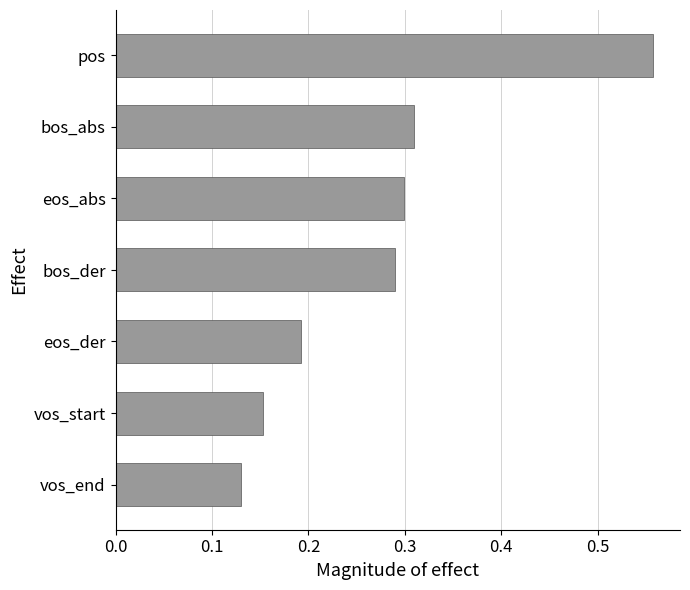

Are the bars grouped side by side (vs. stacked)?

No